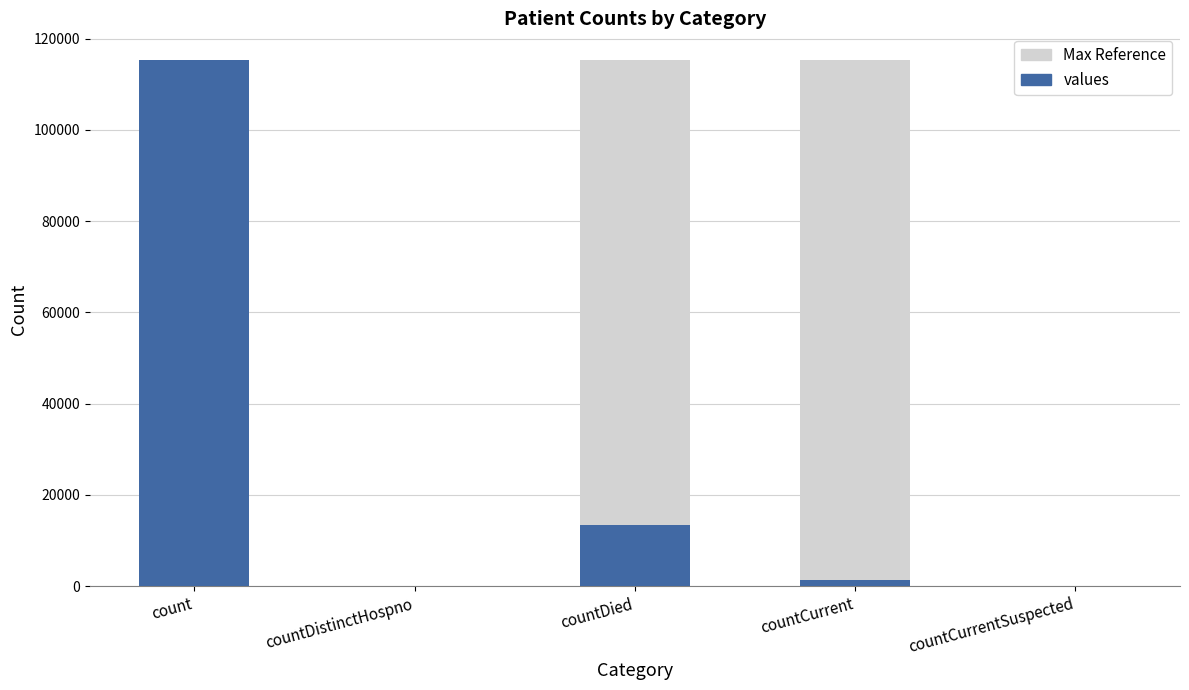

Is the value of values at countDied greater than the value of Max Reference at countCurrentSuspected?

Yes